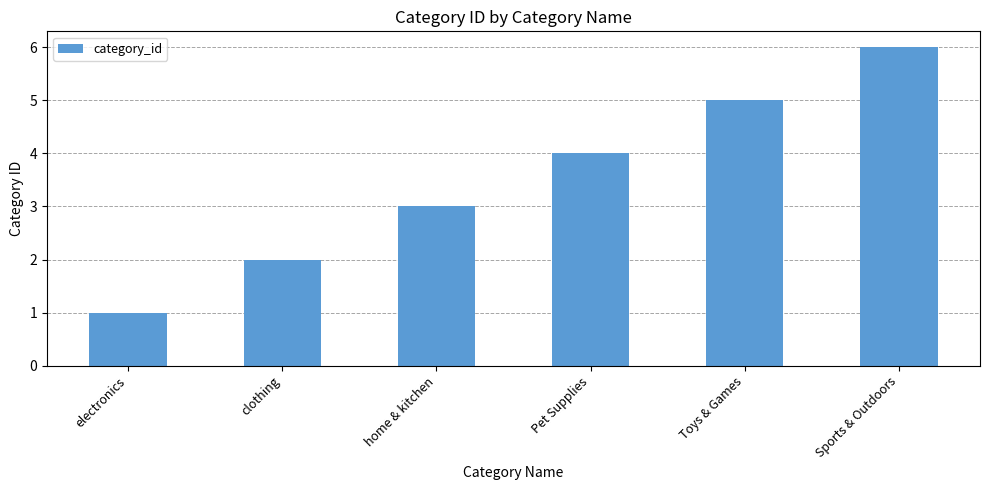

Between Pet Supplies and electronics, which is larger?

Pet Supplies